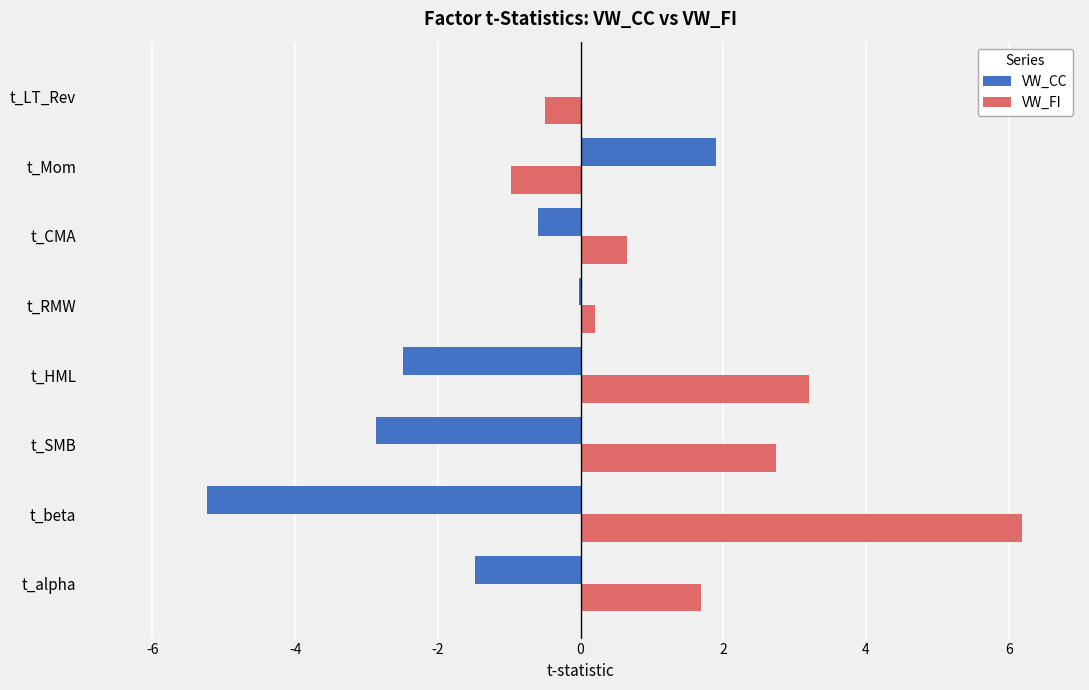

What is the approximate value of VW_CC at t_beta?

-5.2